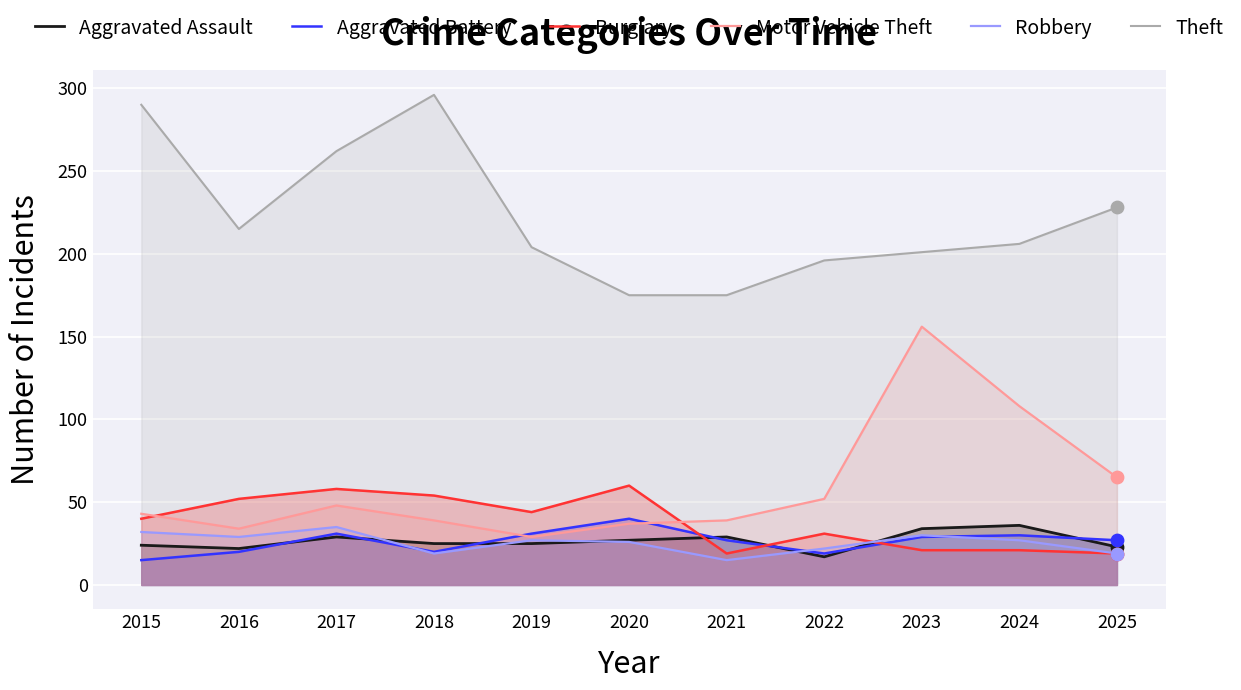

What are all the series names shown in the legend?

Aggravated Assault, Aggravated Battery, Burglary, Motor Vehicle Theft, Robbery, Theft